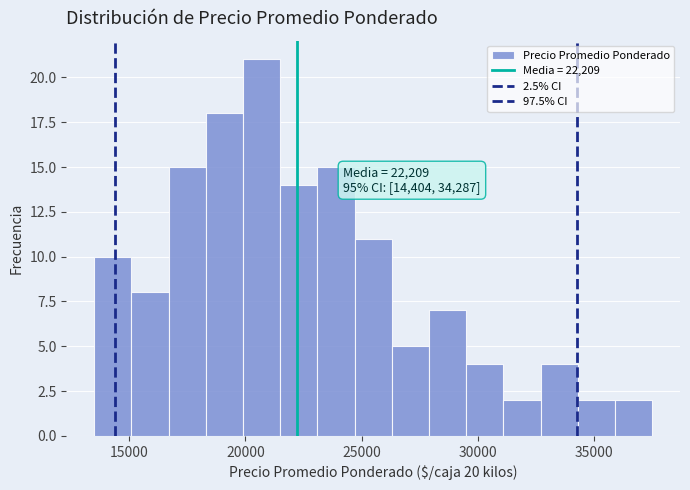

Around what value on the x-axis is the tallest bar? Give the approximate position of its centre, as read against the axis.

20500